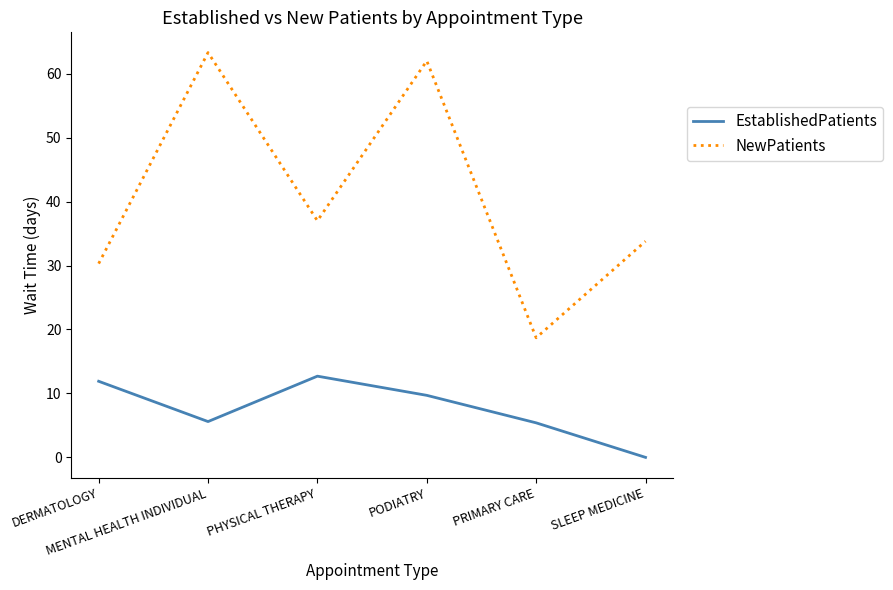

True or false: EstablishedPatients and NewPatients cross at least once.

False